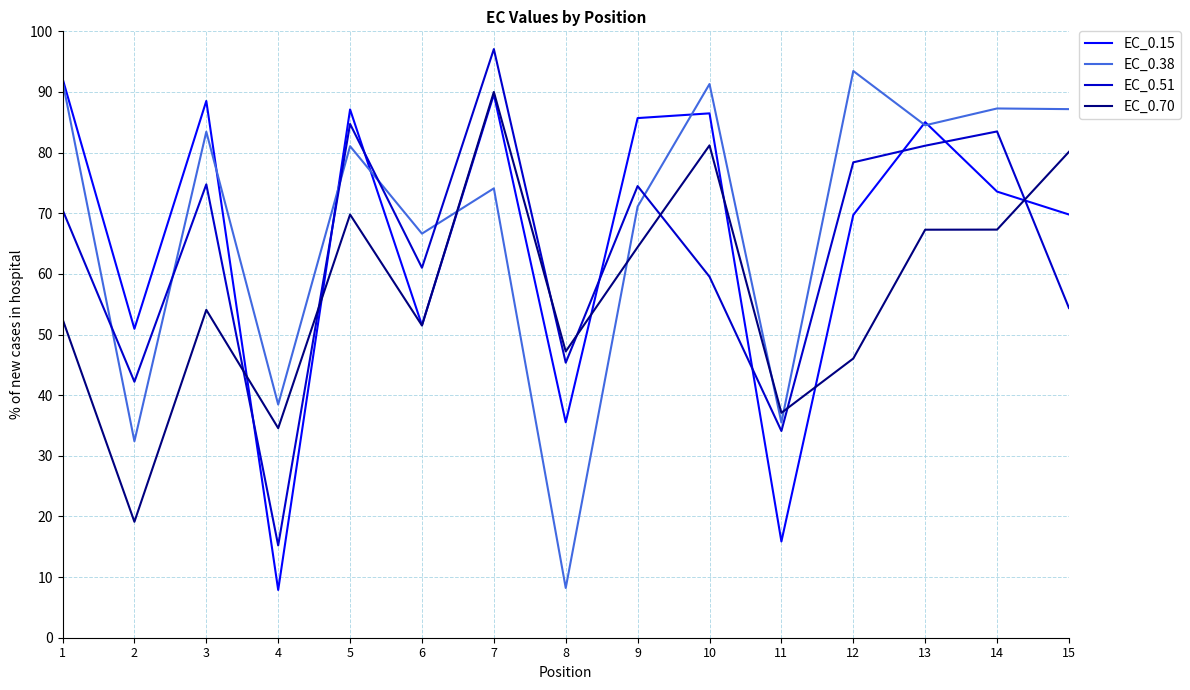

What is the average value of the EC_0.38 series?

68.4